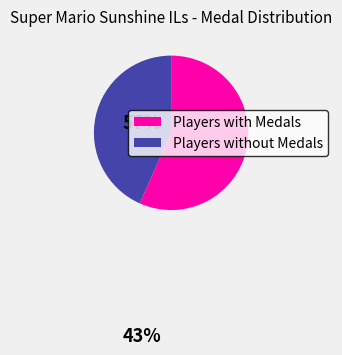

Does any single category account for the majority?

Yes